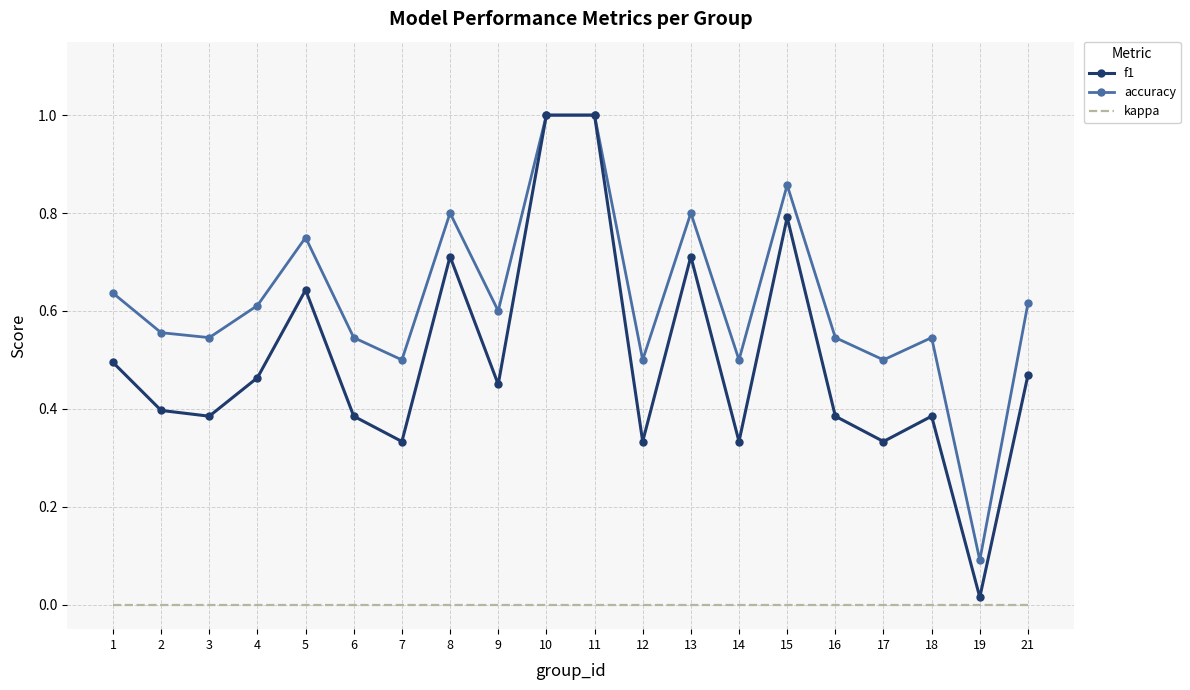

What is the difference between the highest and lowest values at 10?

1.0